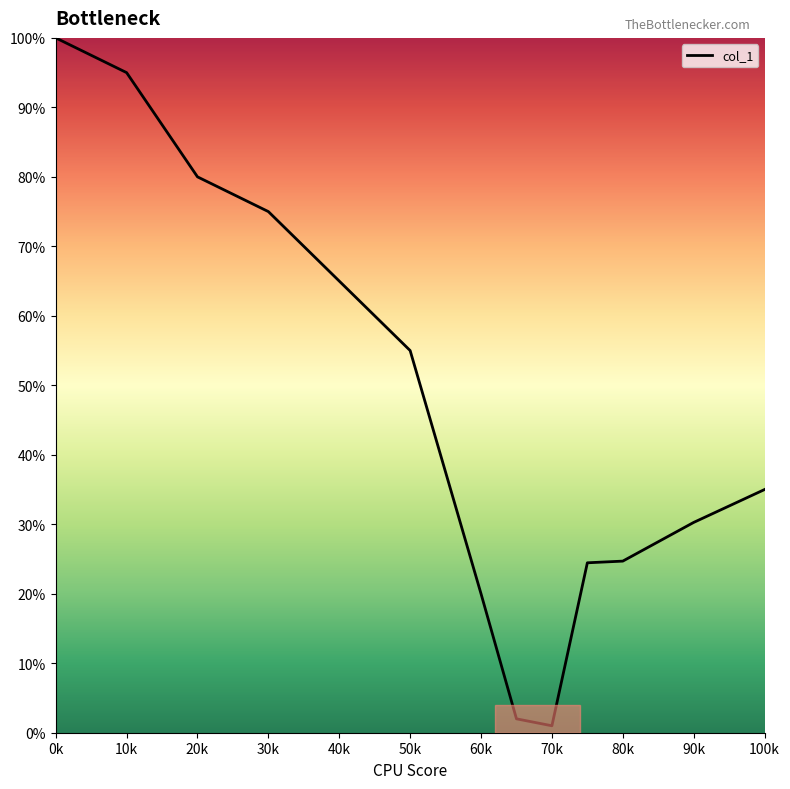

What is the difference between the maximum and minimum values?

99.0